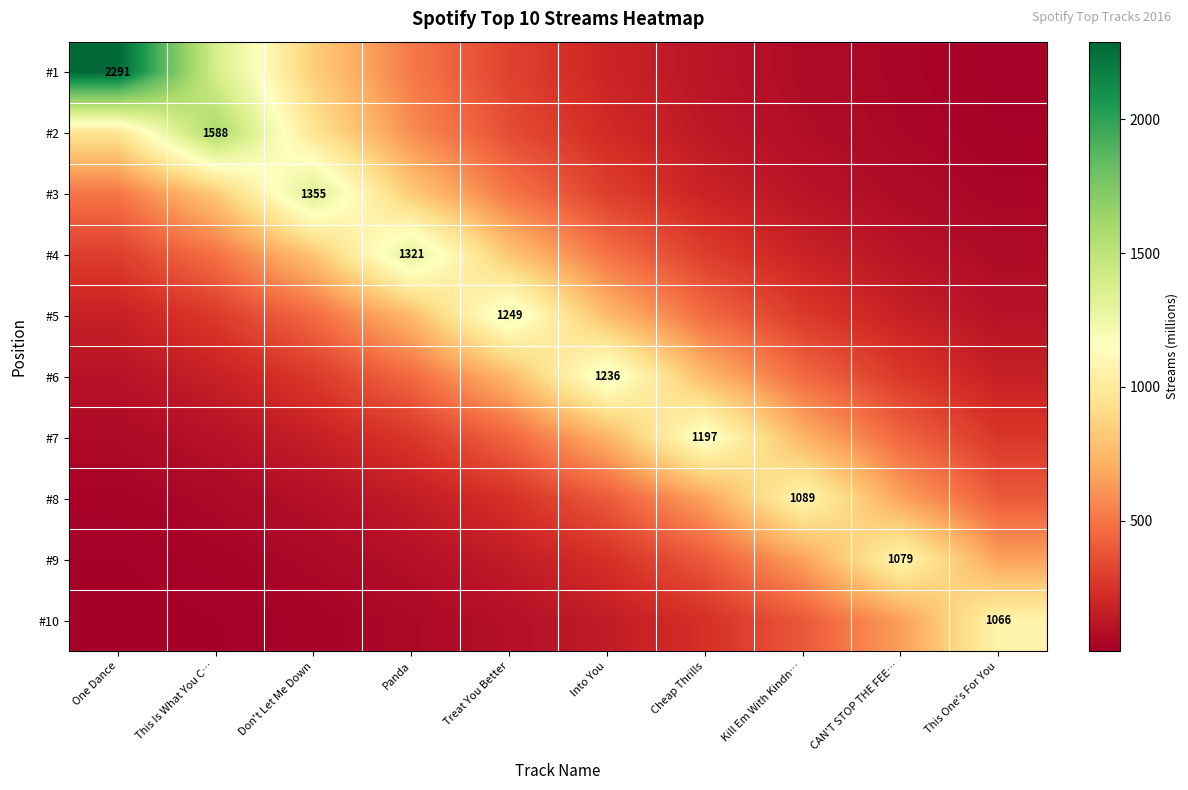

Which category has the highest value in the #1 series?

One Dance